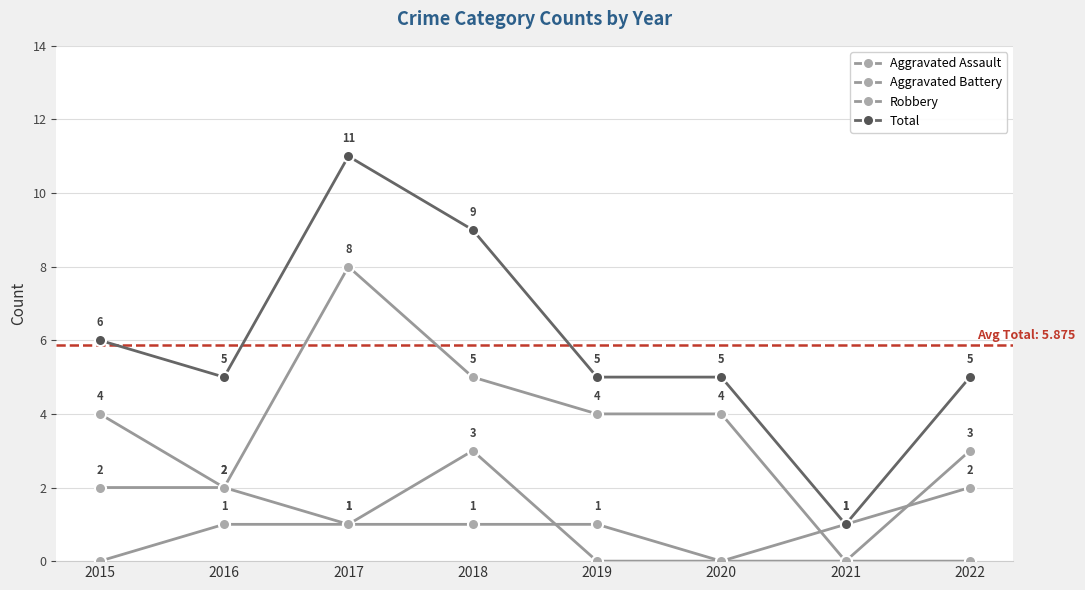

True or false: Total and Aggravated Assault cross at least once.

False